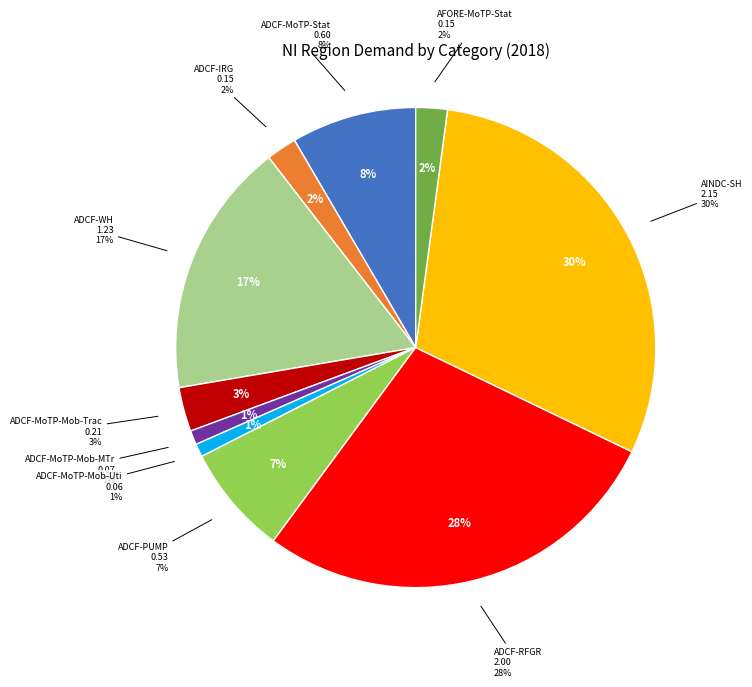

To the nearest percent, what portion does ADCF-IRG represent?

2%